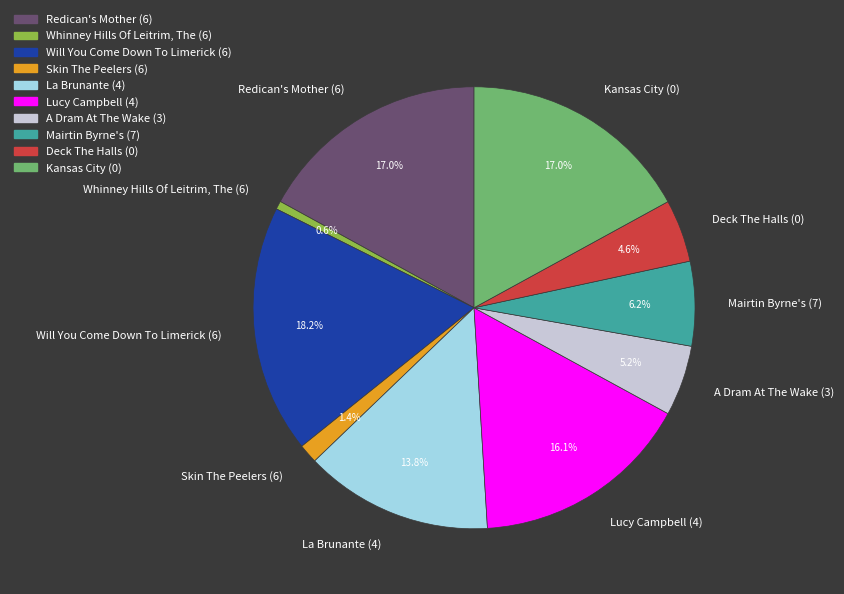

Does Mairtin Byrne's (7) account for over 50% of the chart?

No